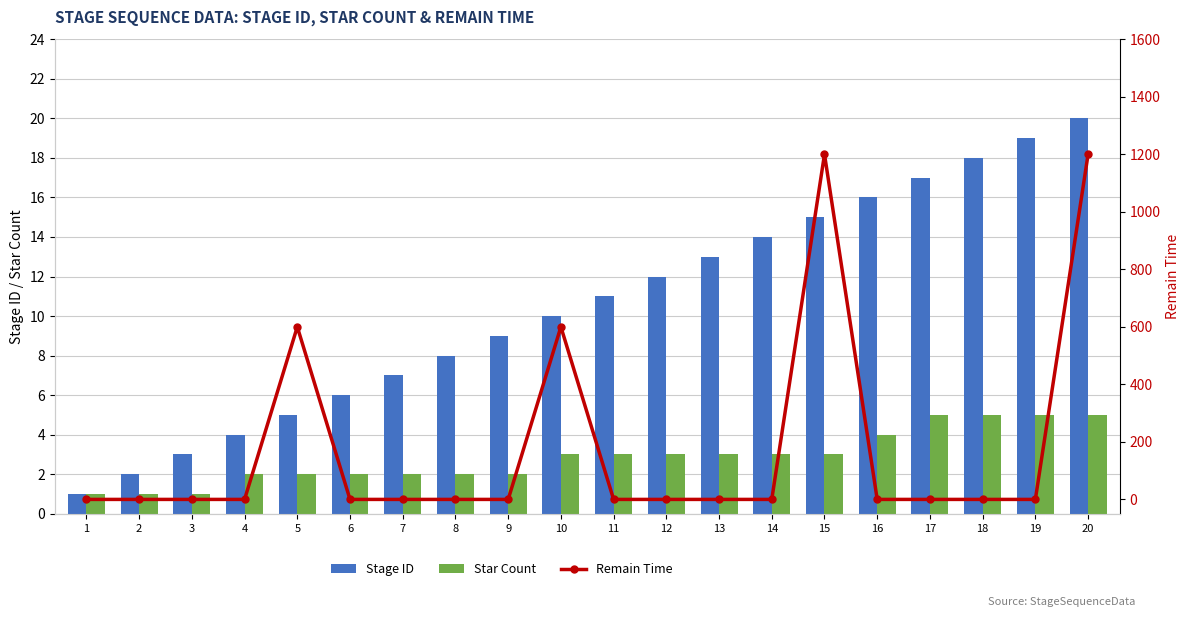

How many values in the Stage ID series exceed 11?

9